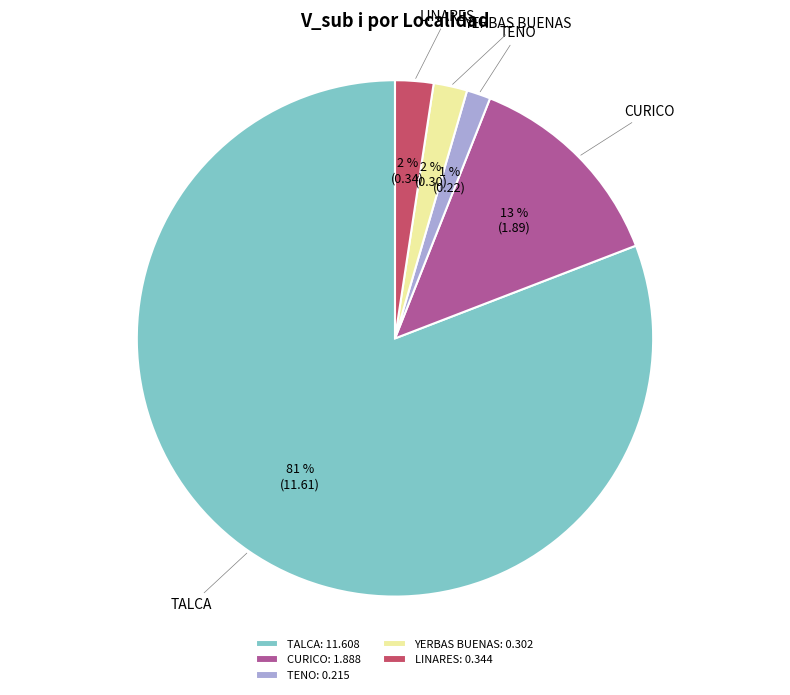

Which has a higher value, CURICO or LINARES?

CURICO